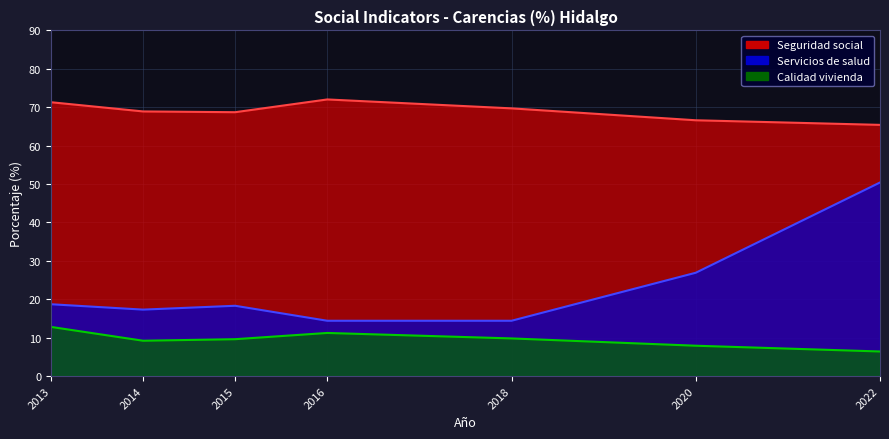

List the series in order of their overall mean, highest first.

Carencia por acceso a la seguridad social, Carencia por acceso a los servicios de salud, Carencia por calidad y espacios de la vivienda